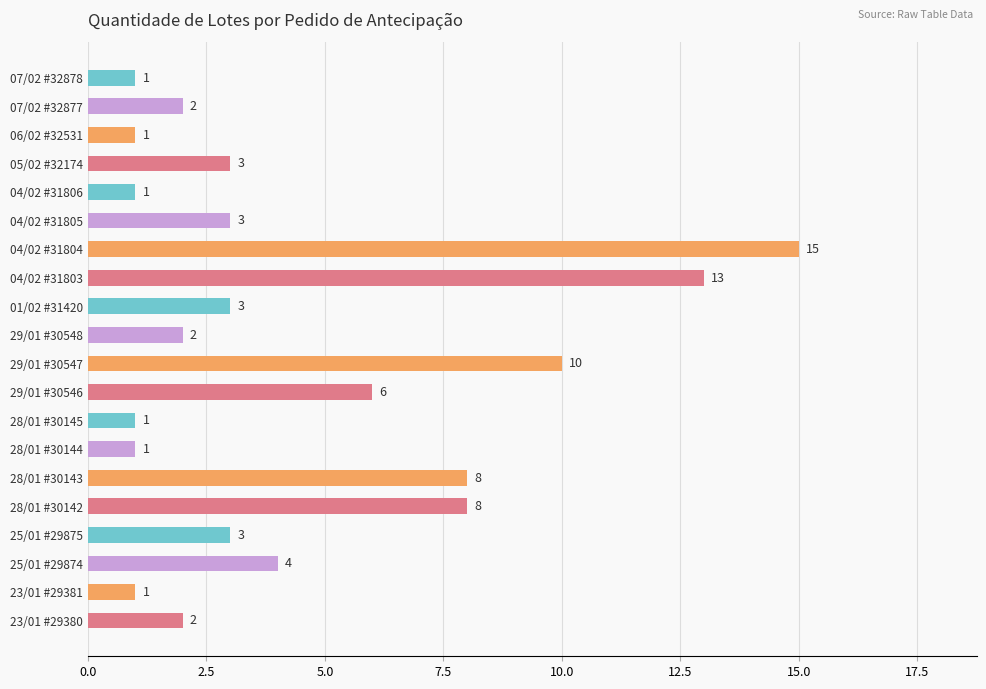

What is the difference between the maximum and second lowest values?

14